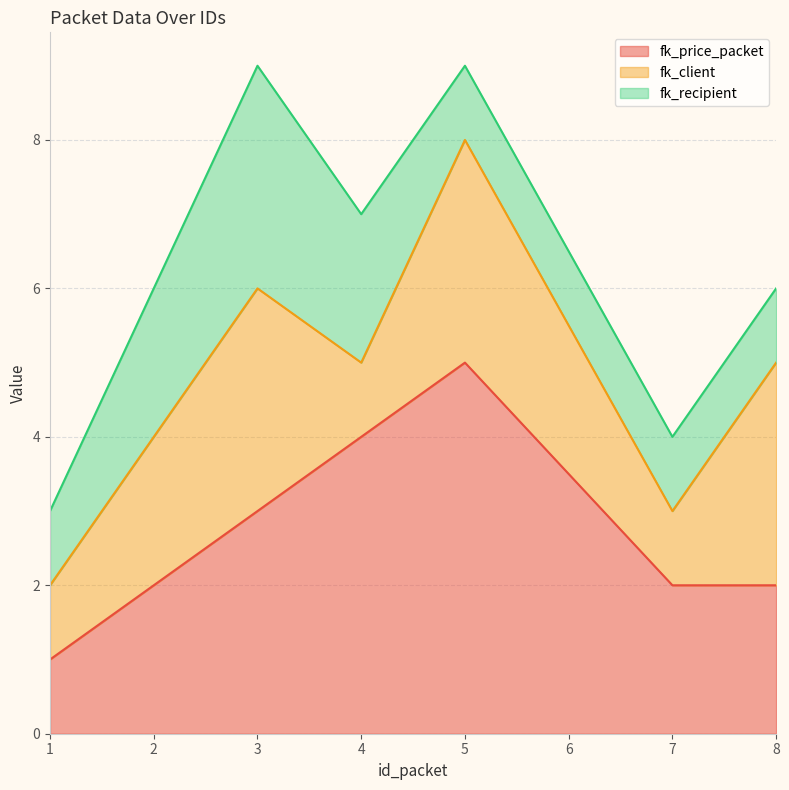

True or false: fk_price_packet has a value of 3 at 8.

False